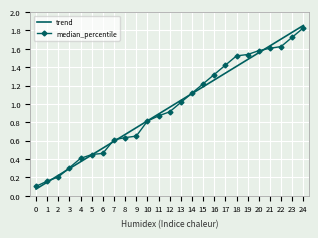

The median_percentile series shows 0.3 at 2. True or false?

False